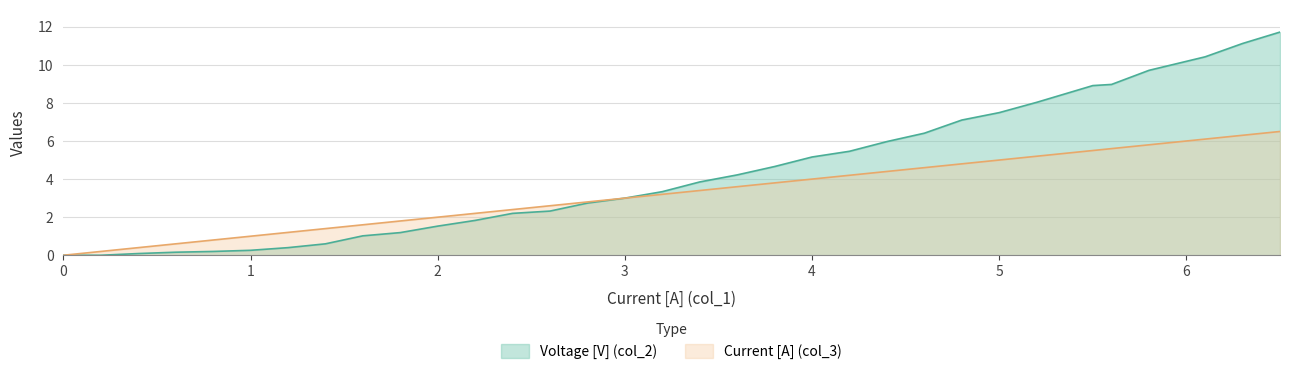

What is the average value of the Current [A] (col_3) series?

3.2